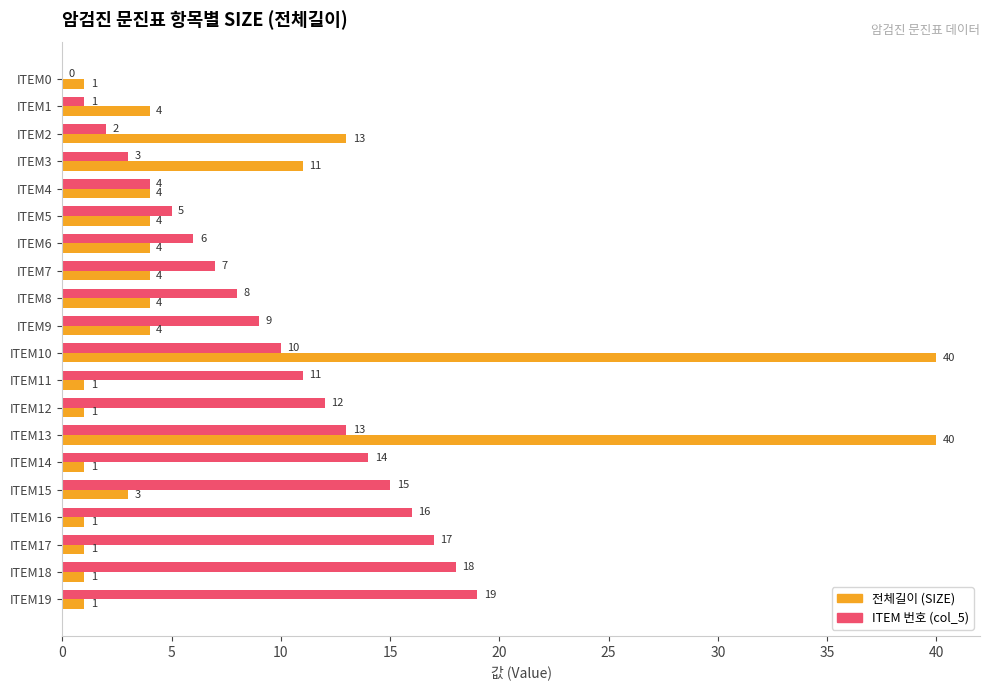

Which series changed the most between ITEM9 and ITEM11?

전체길이 (SIZE)